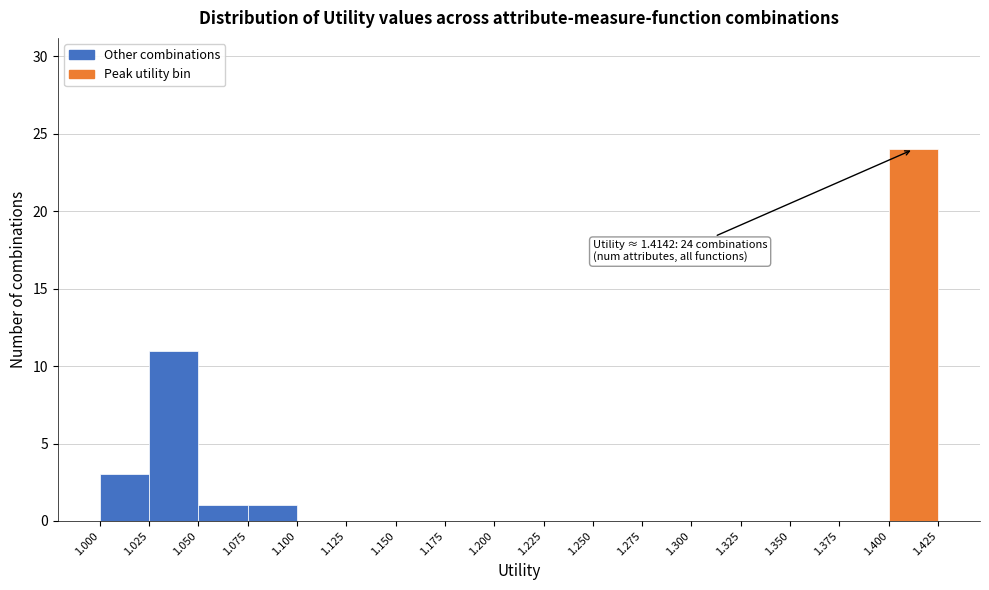

Over which range of the x-axis is the bar tallest?

1.400 to 1.425